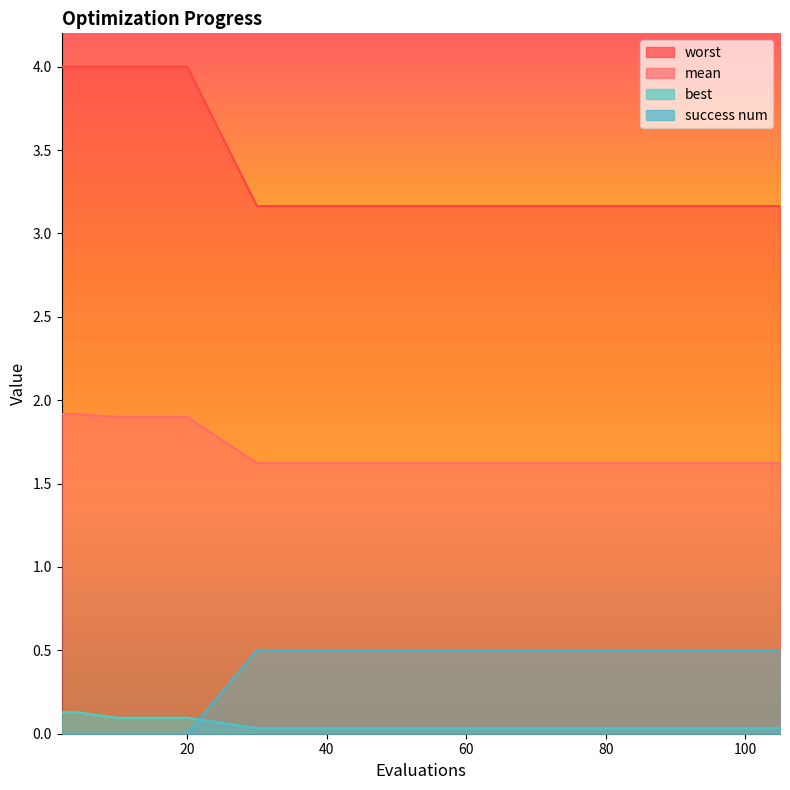

True or false: success num and worst intersect in this chart.

False